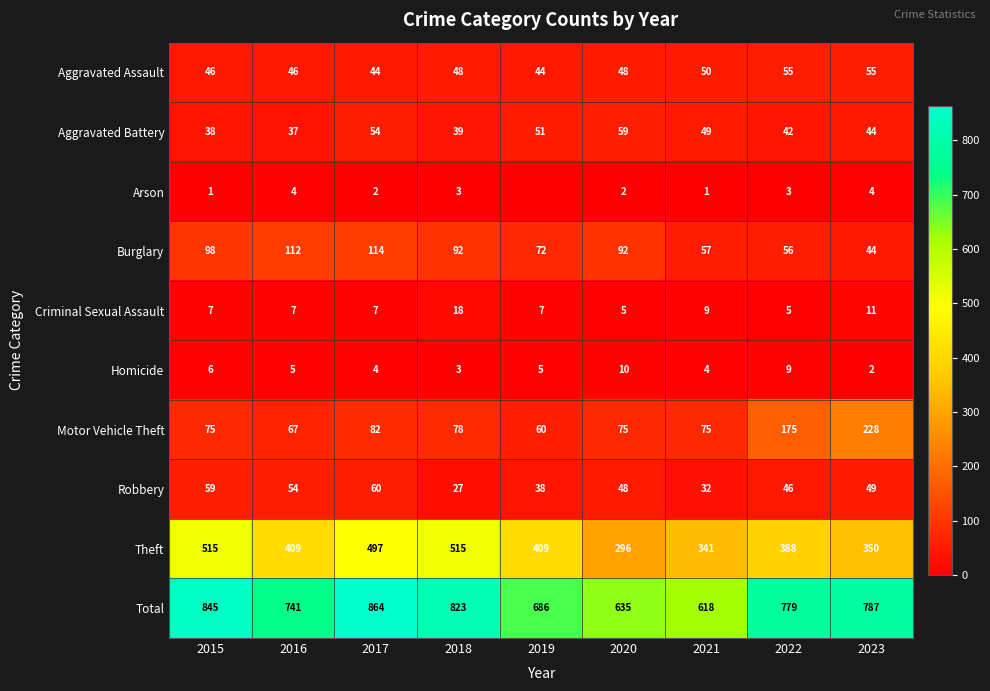

What is the average value of the Total series?

753